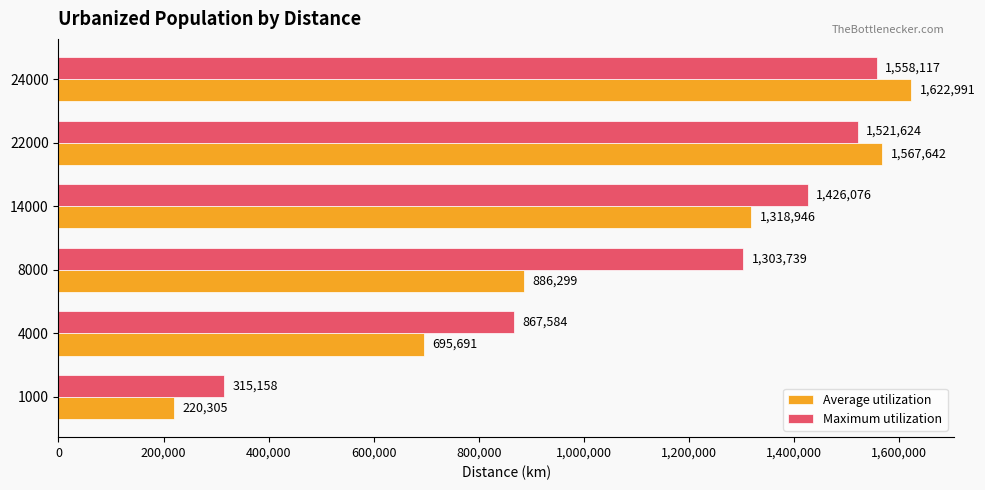

Rank the categories by Maximum utilization value from highest to lowest.

24000, 22000, 14000, 8000, 4000, 1000